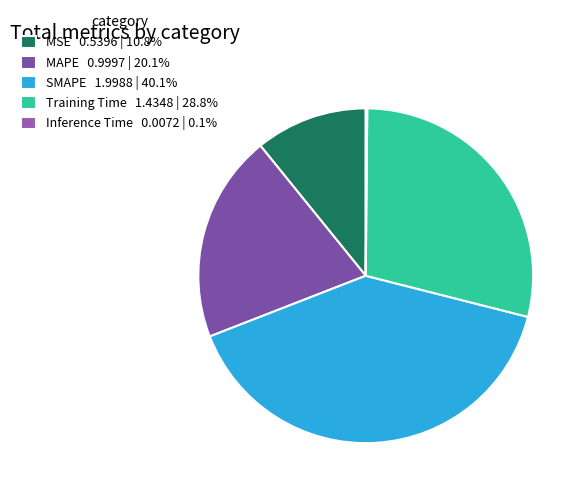

To the nearest percent, what portion does MAPE represent?

20%